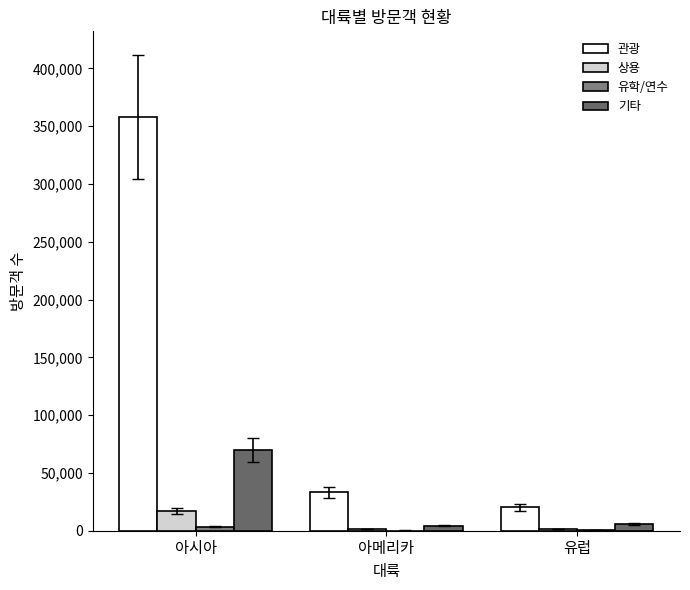

How many series are shown in this chart?

4